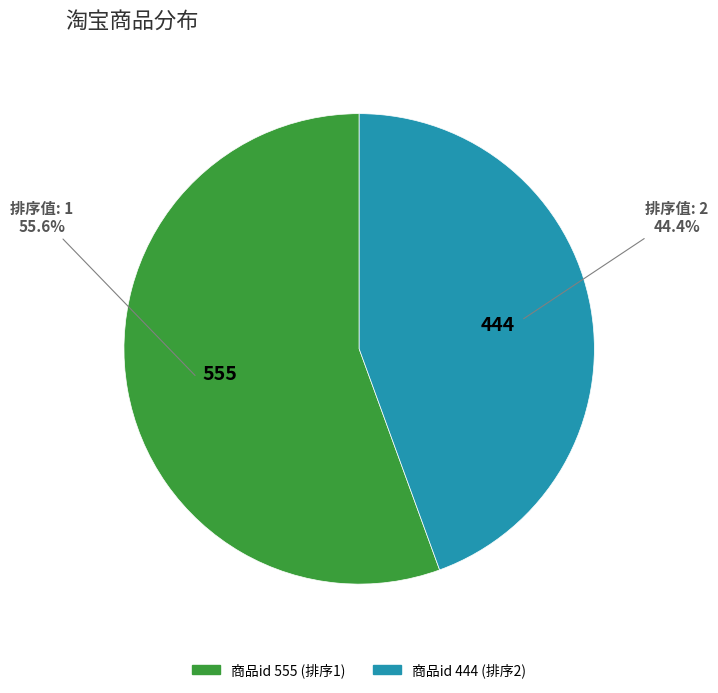

Does any single category account for the majority?

Yes